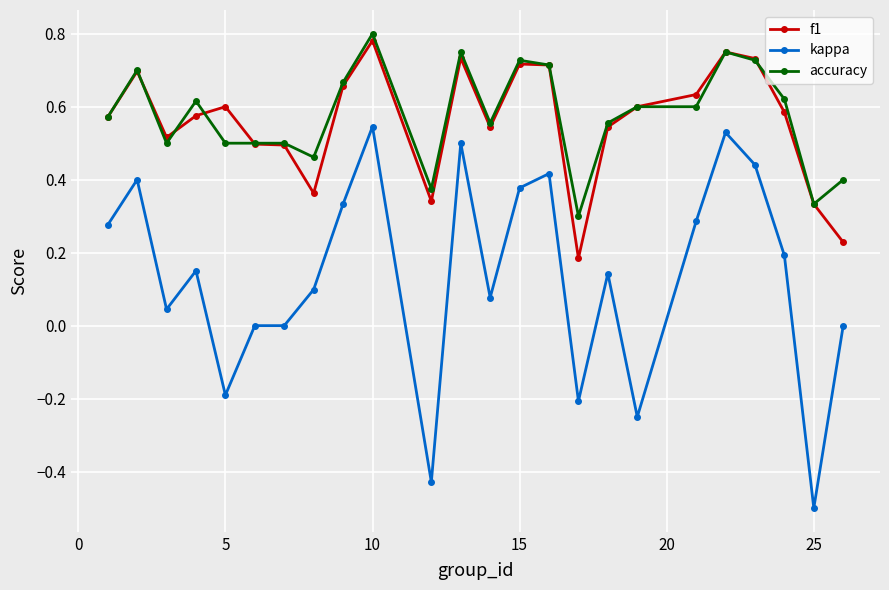

Which series has the widest spread of values?

kappa